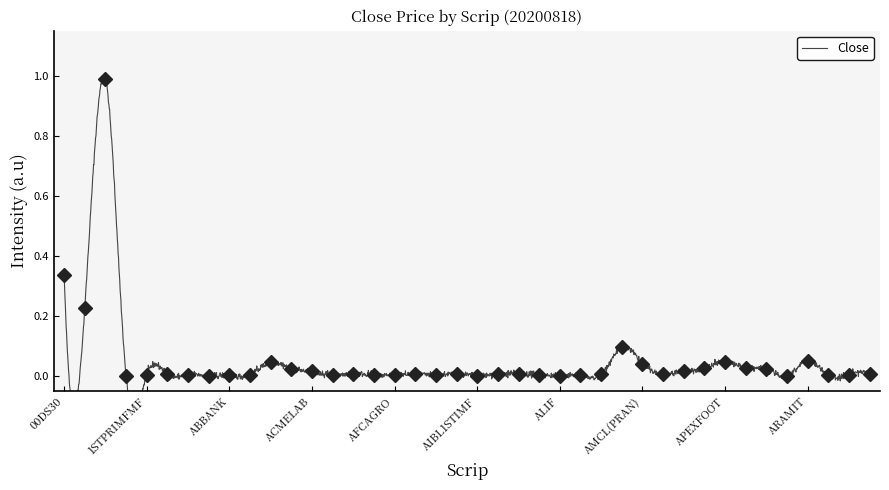

True or false: the data shows 0.0 at ALIF.

False